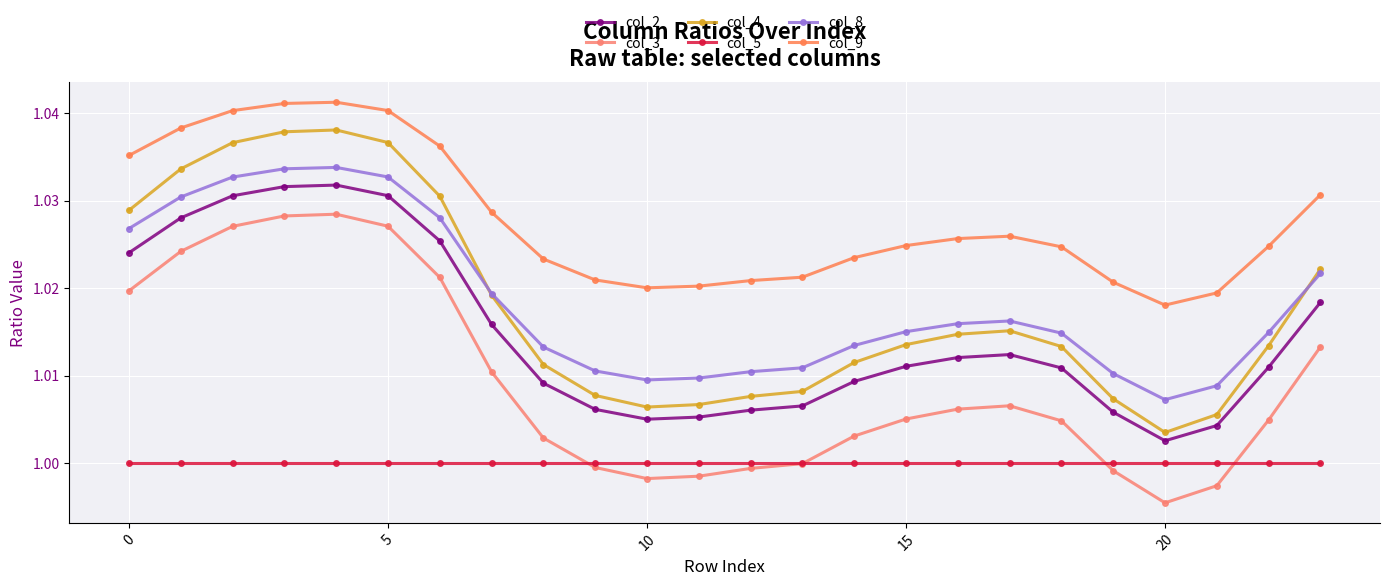

True or false: col_9 and col_8 intersect in this chart.

False